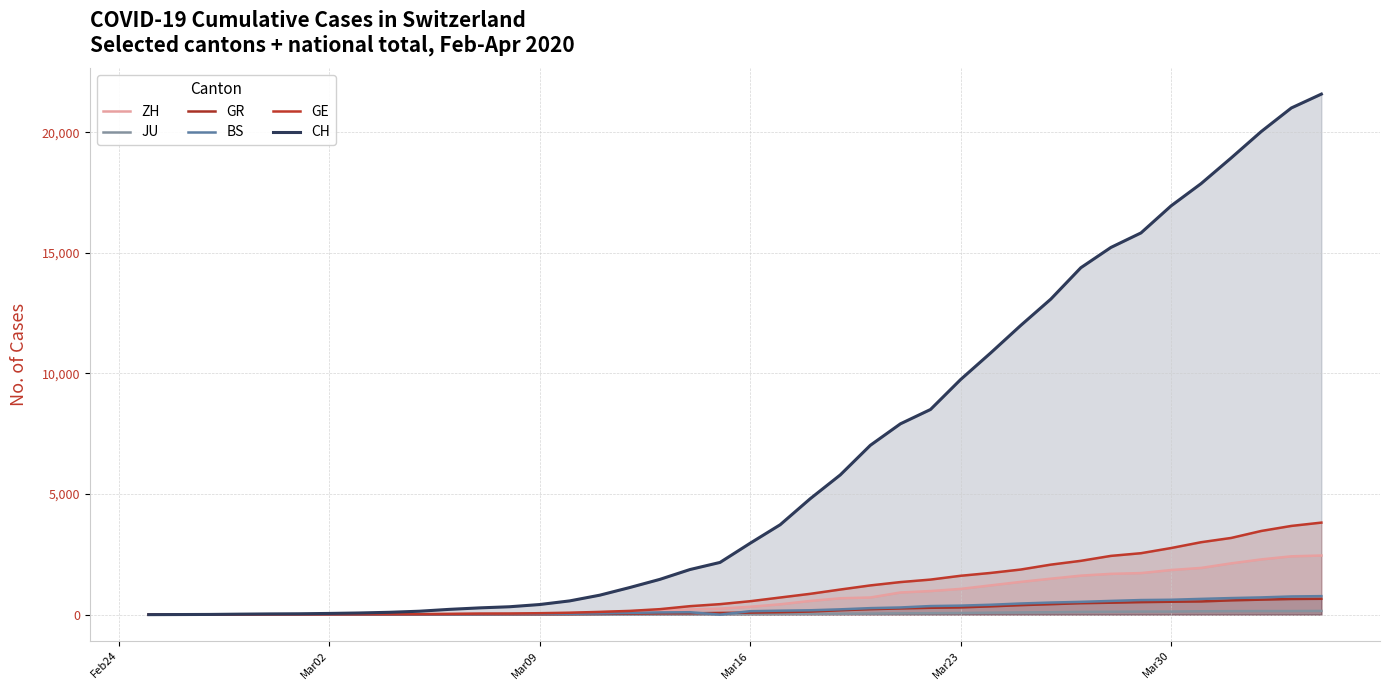

True or false: CH has a value of 117 at 10.

False